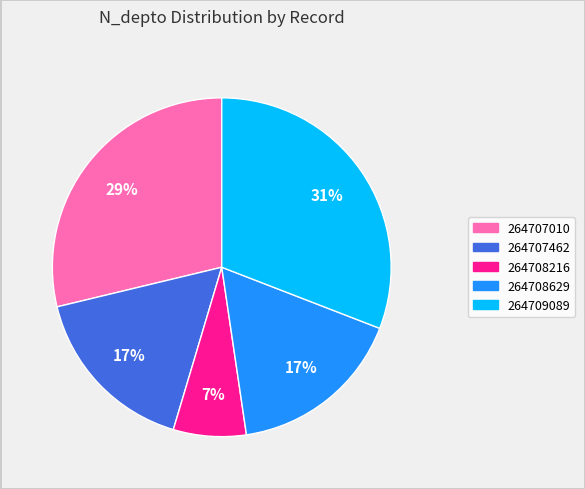

Combined, do 264707462 and 264708216 account for over 50%?

No